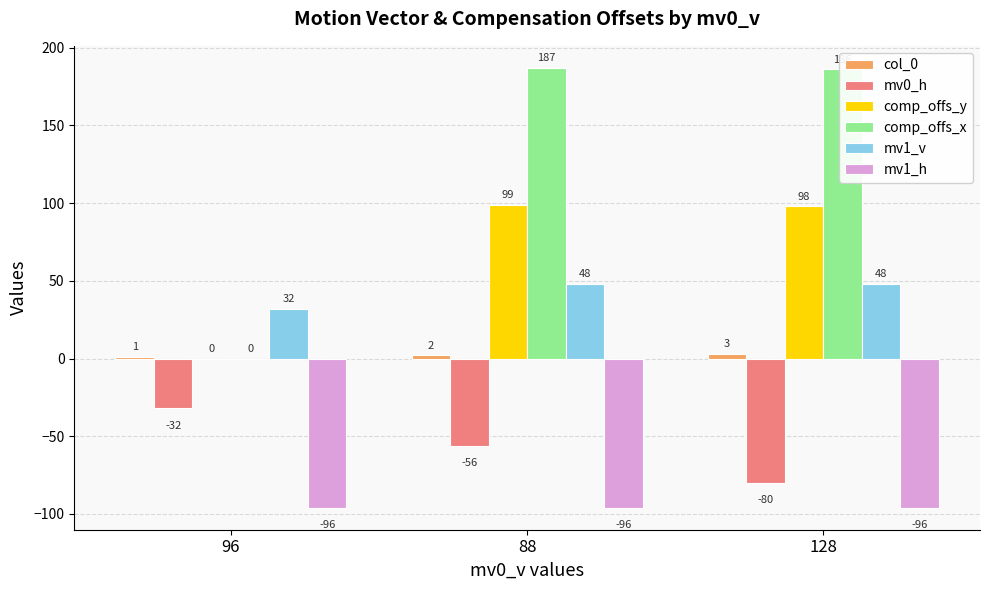

What is the spread (max minus min) of values at 88?

283